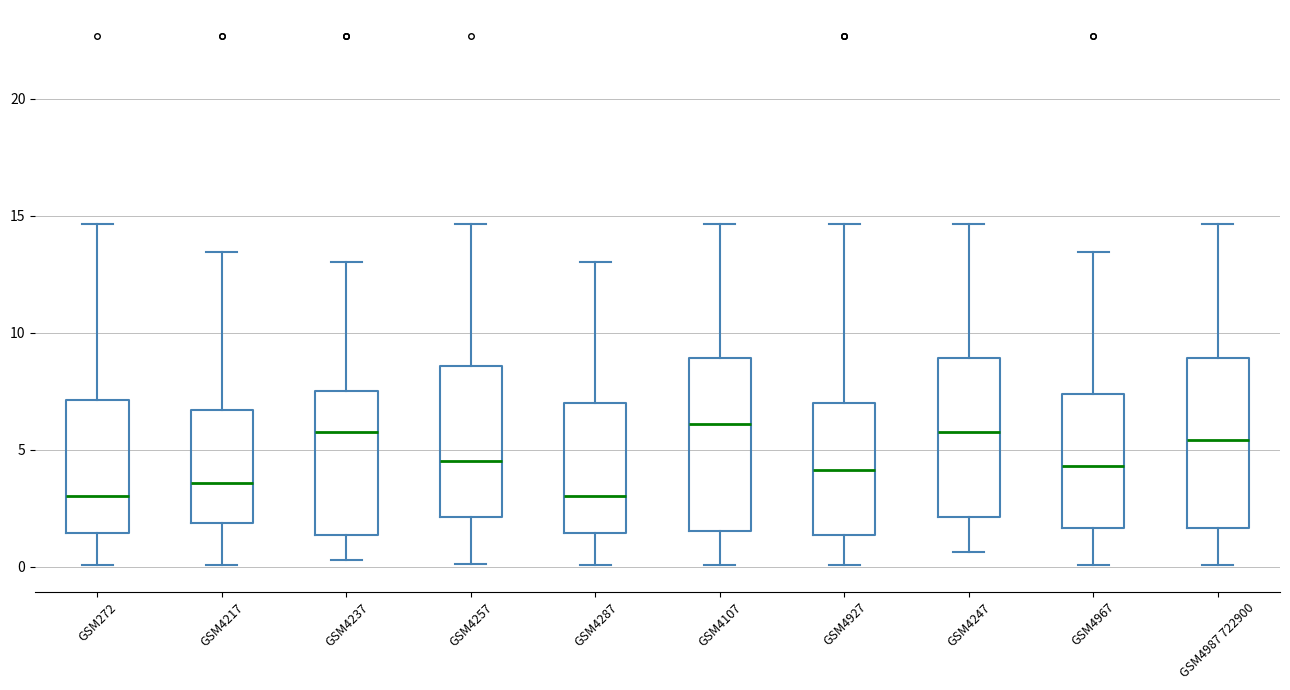

Where is the lower edge of the box for GSM4967 on the y-axis? The values are not printed on the chart, so give them approximately, as read against the axis.

1.5